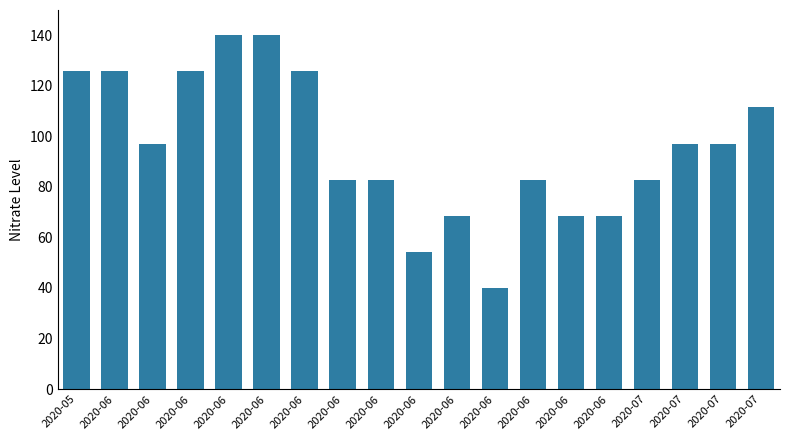

Reading left to right, what are all the values shown in this chart?

125.7	125.7	97.1	125.7	140.0	140.0	125.7	82.9	82.9	54.3	68.6	40.0	82.9	68.6	68.6	82.9	97.1	97.1	111.4